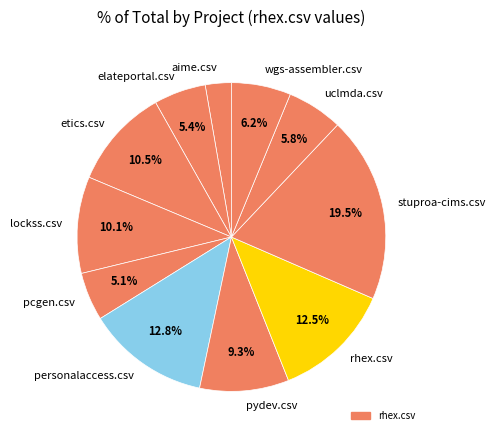

True or false: uclmda.csv accounts for 6% of the total.

True